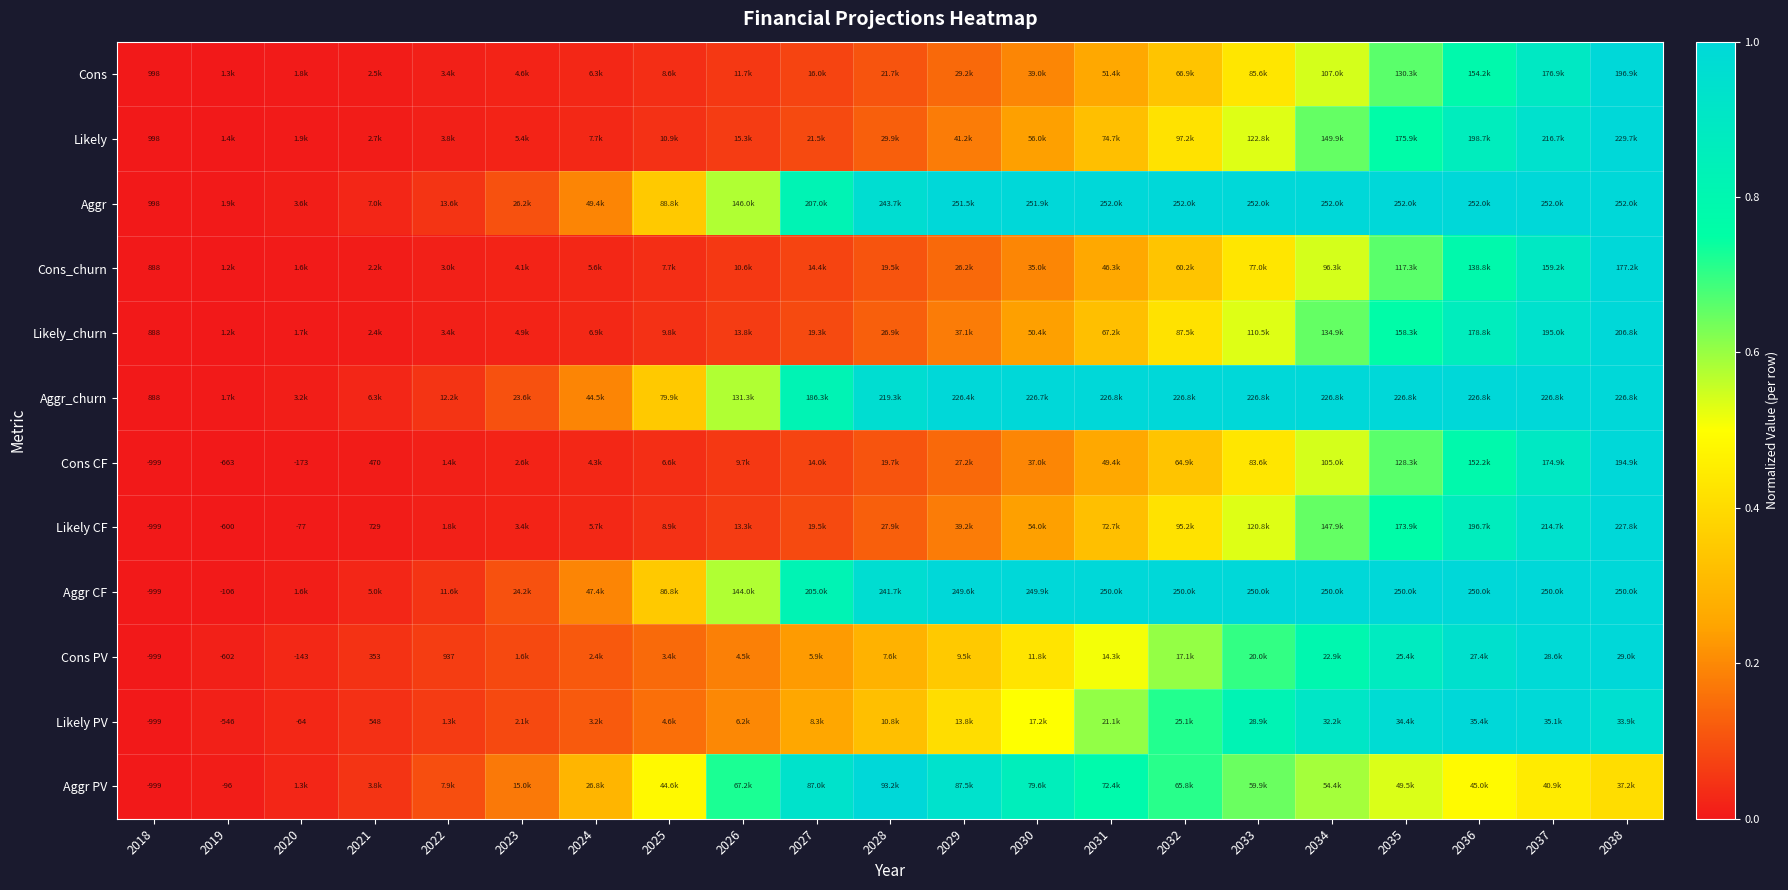

List the labels in order of Likely_churn value, largest first.

2038, 2037, 2036, 2035, 2034, 2033, 2032, 2031, 2030, 2029, 2028, 2027, 2026, 2025, 2024, 2023, 2022, 2021, 2020, 2019, 2018